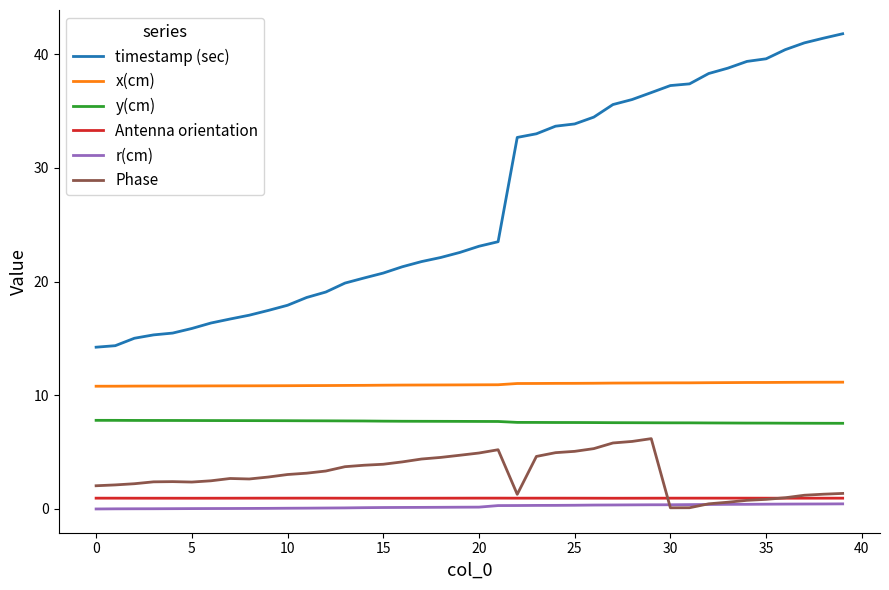

Which series has the widest spread of values?

timestamp (sec)